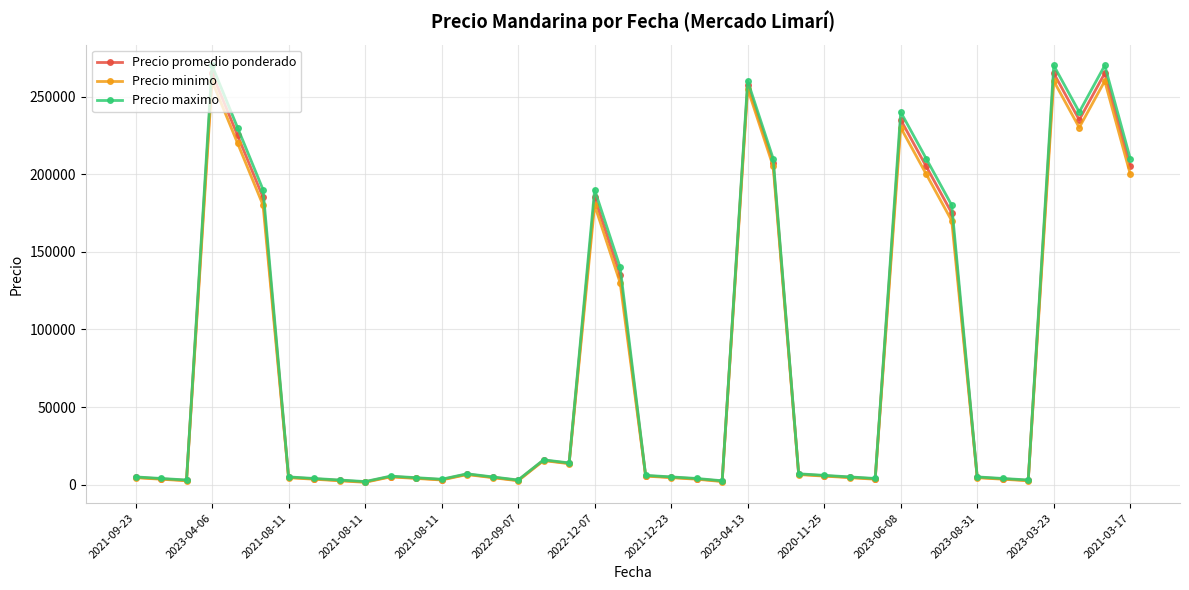

What is the maximum value for Precio promedio ponderado?

265000